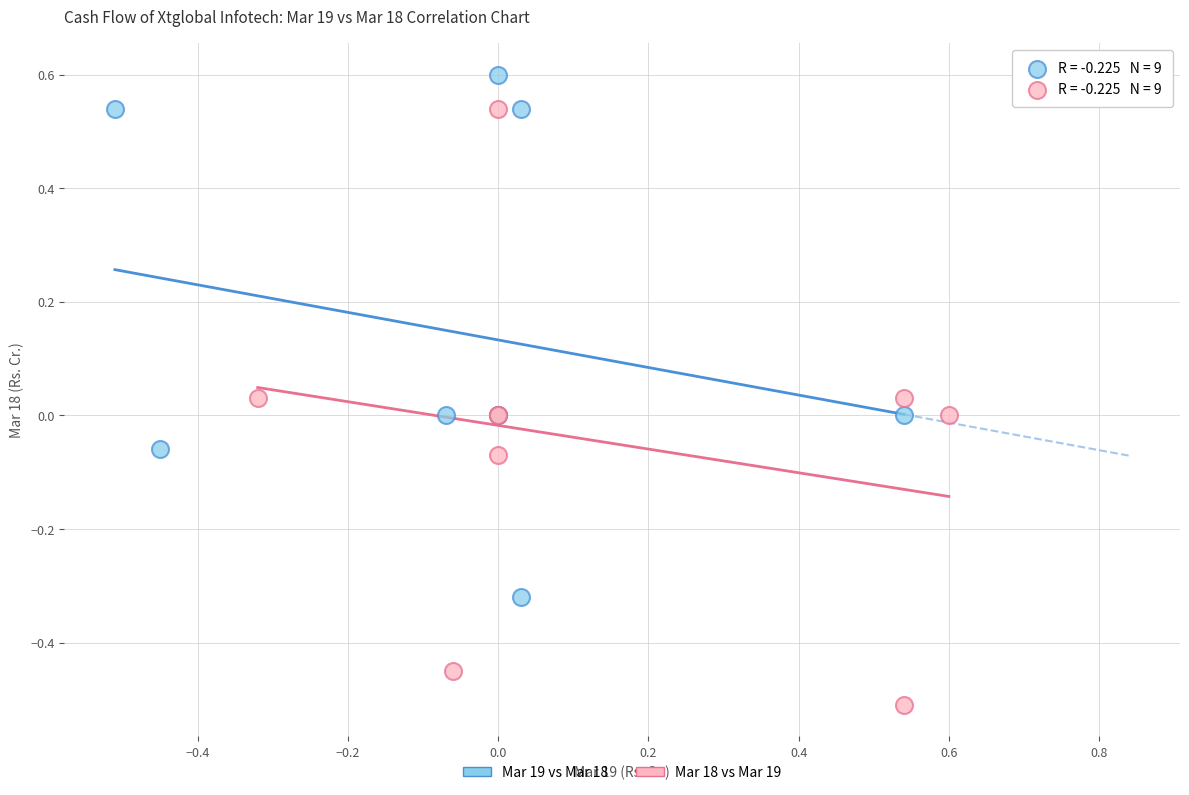

Which series contains the highest Y value?

Mar 19 vs Mar 18